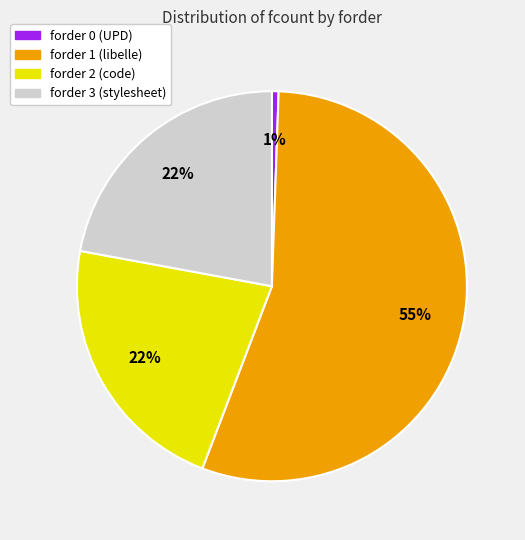

Is there a majority slice in this chart?

Yes